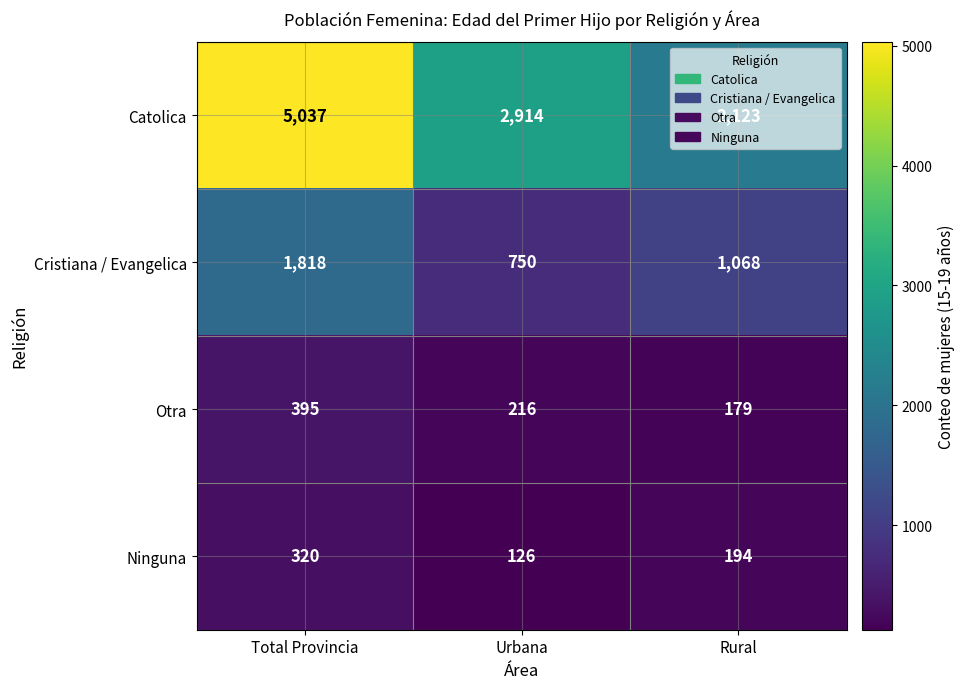

What is the difference between the maximum and second lowest values in the Ninguna series?

126